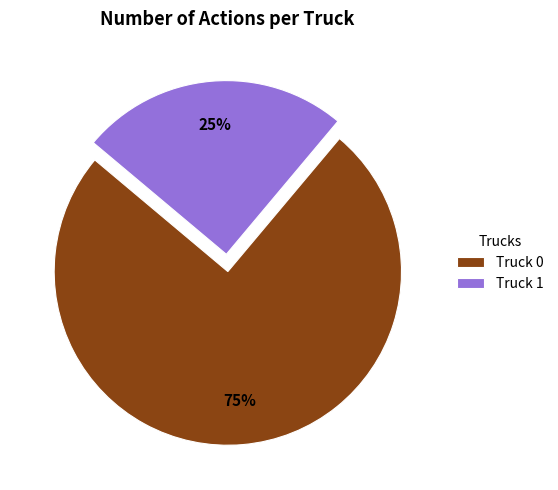

Which has a higher value, Truck 1 or Truck 0?

Truck 0